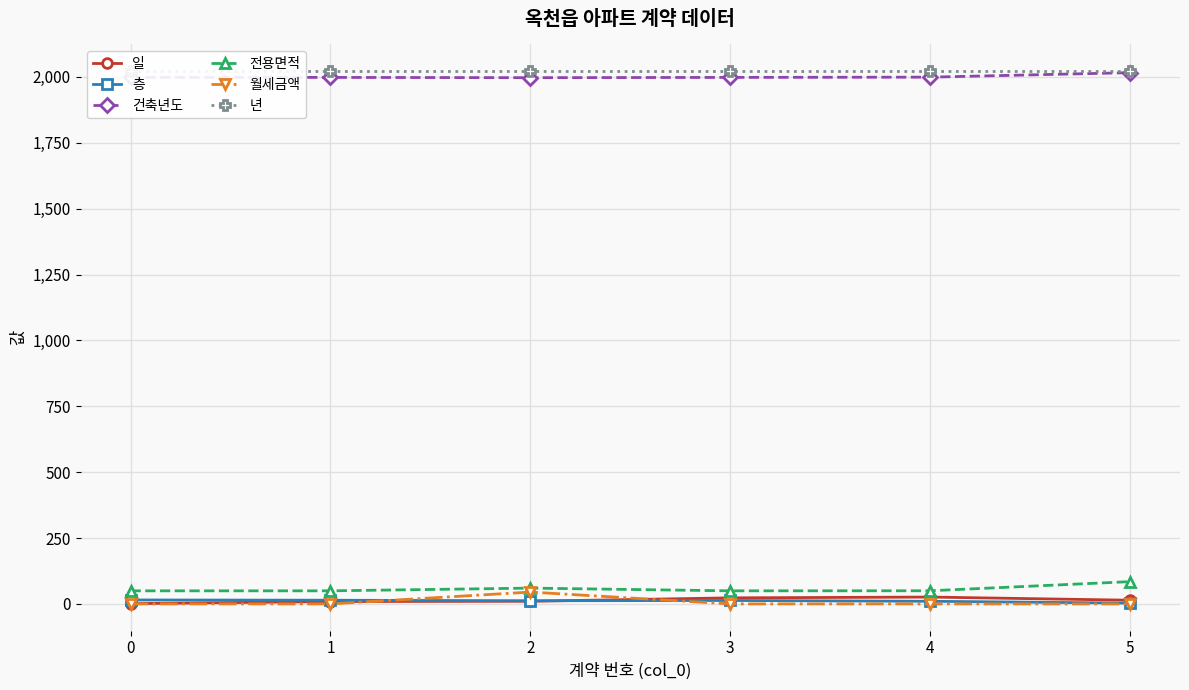

How many distinct data groups are displayed?

6